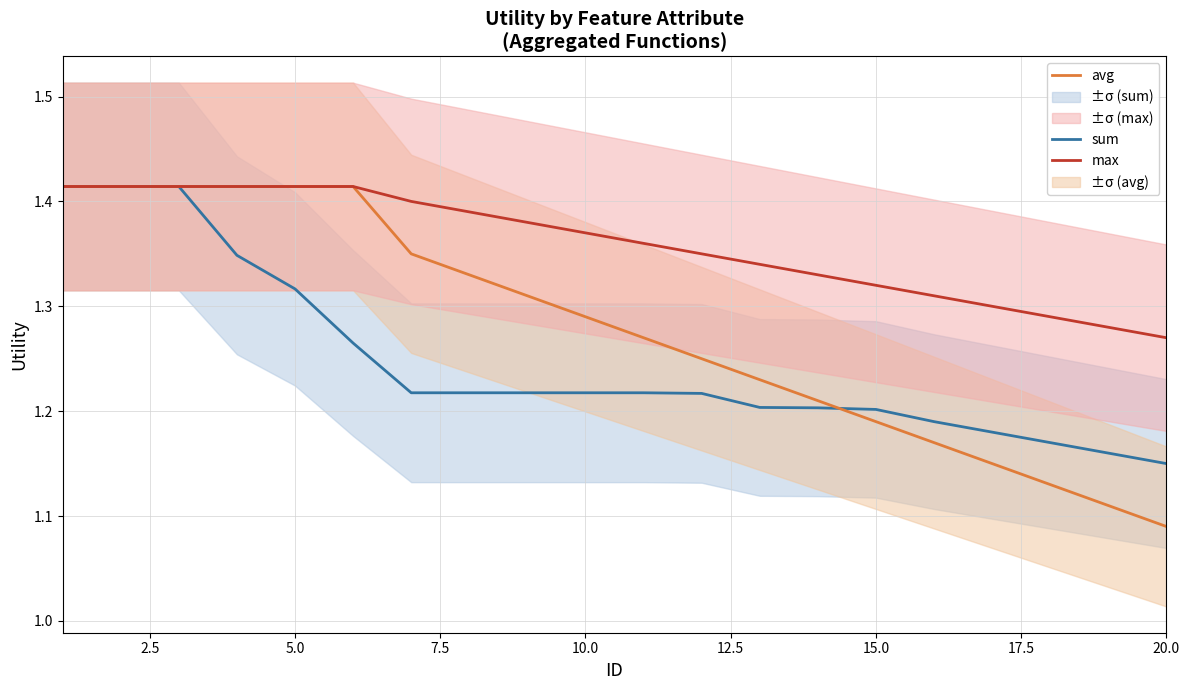

True or false: max has a value of 0.5 at 10.0.

False